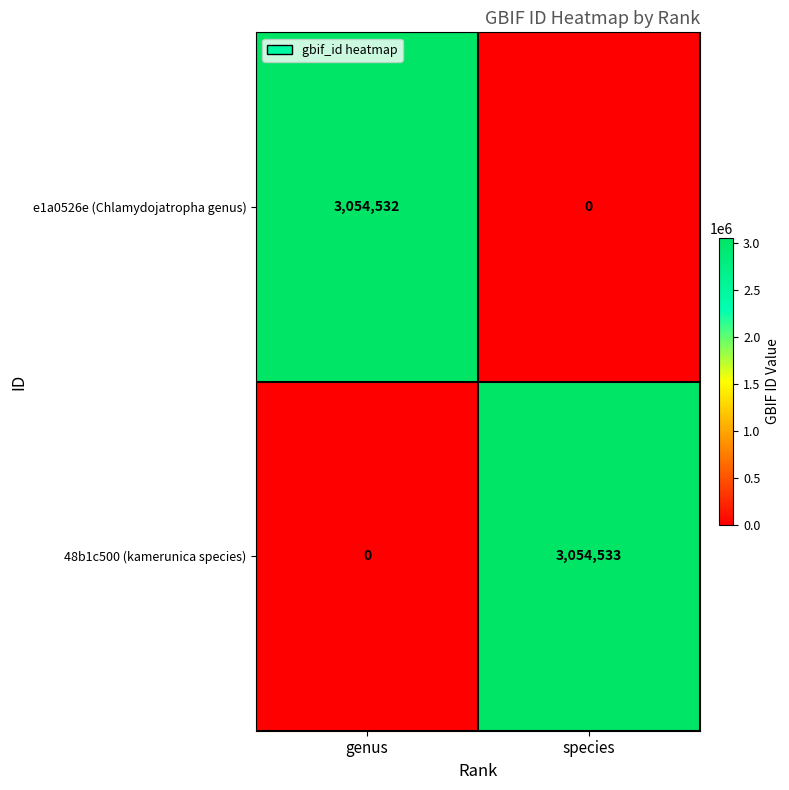

What is the sum of all 48b1c500 (kamerunica species) values?

3054533